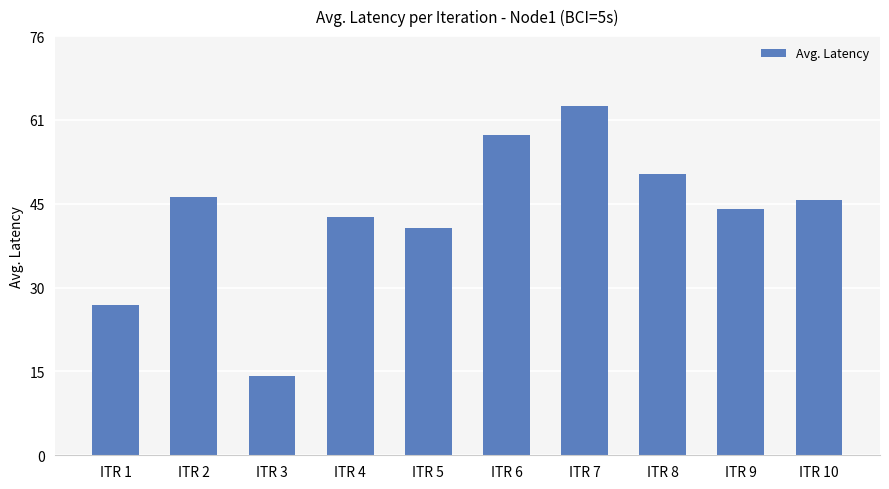

Between ITR 1 and ITR 8, which is larger?

ITR 8